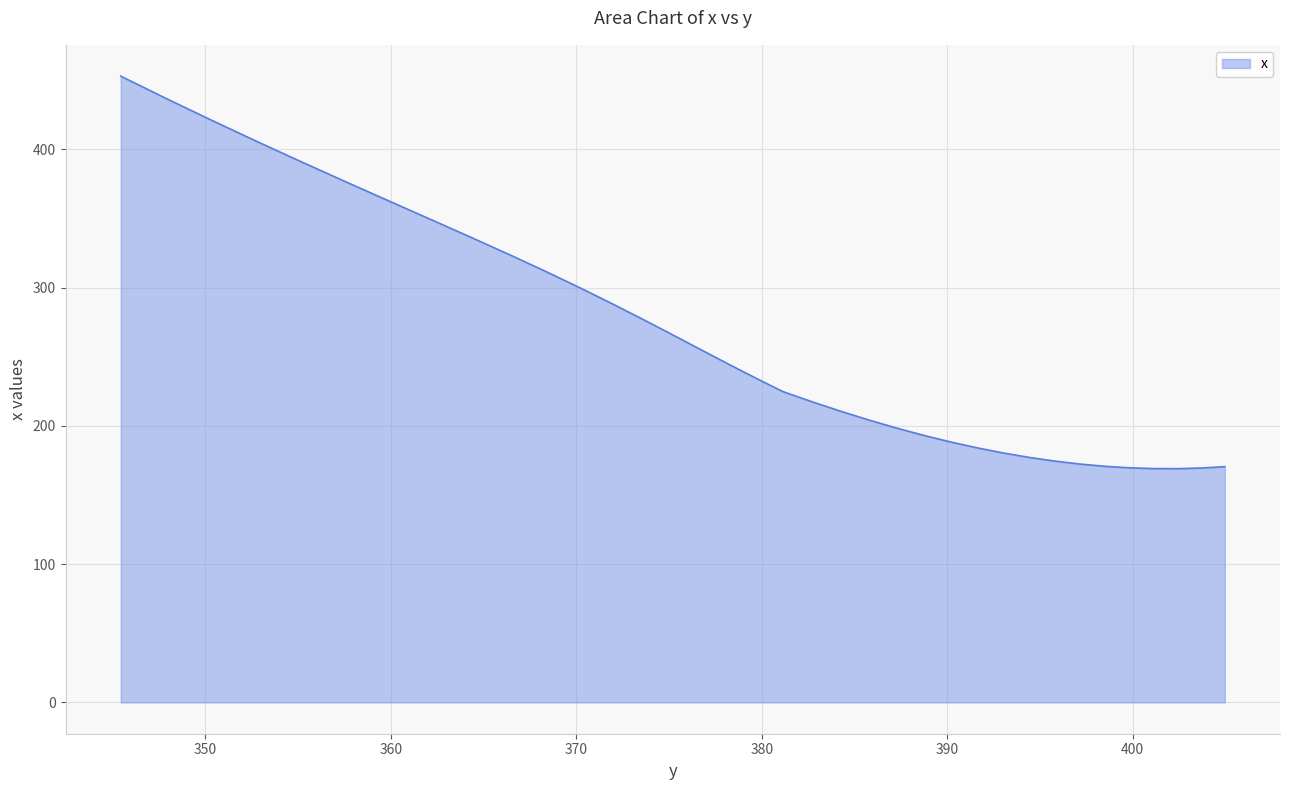

How many lines are shown in the chart?

1